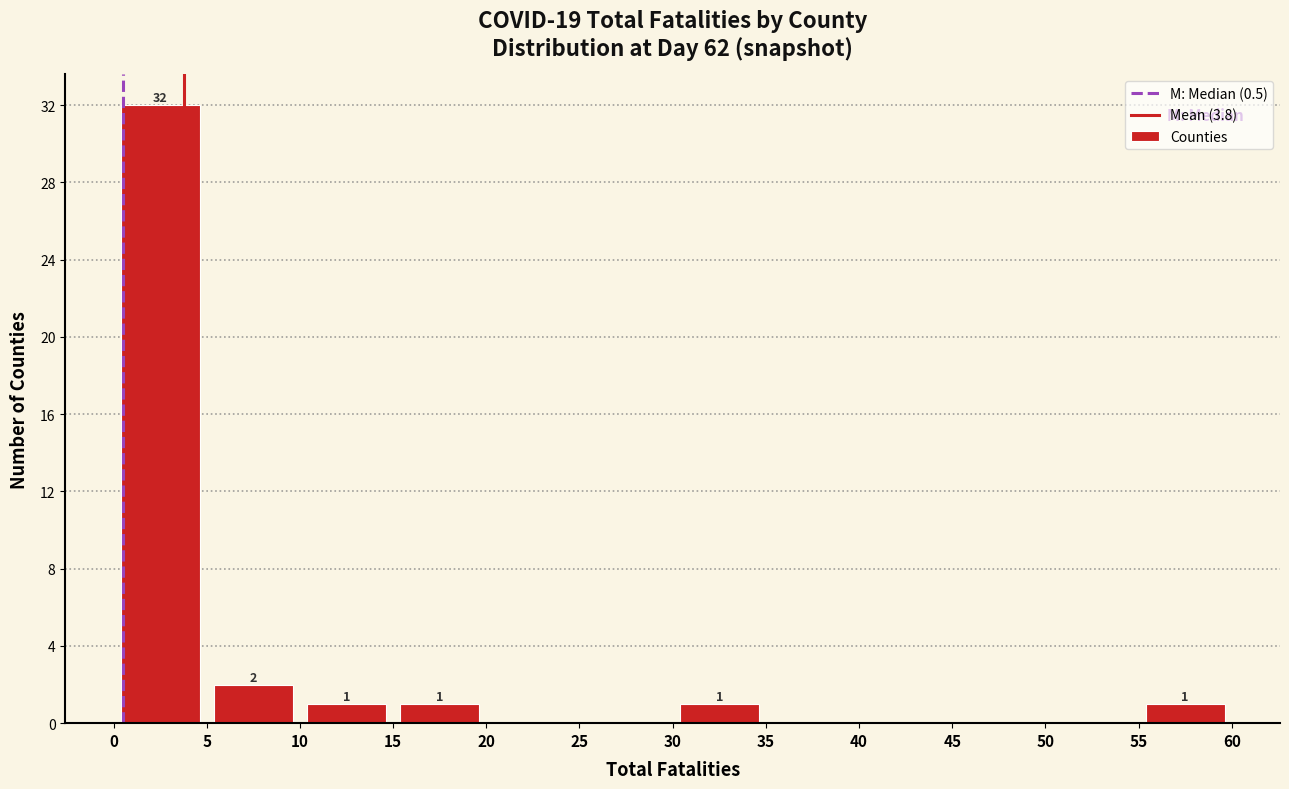

Which range on the x-axis has the tallest bar?

0 to 5